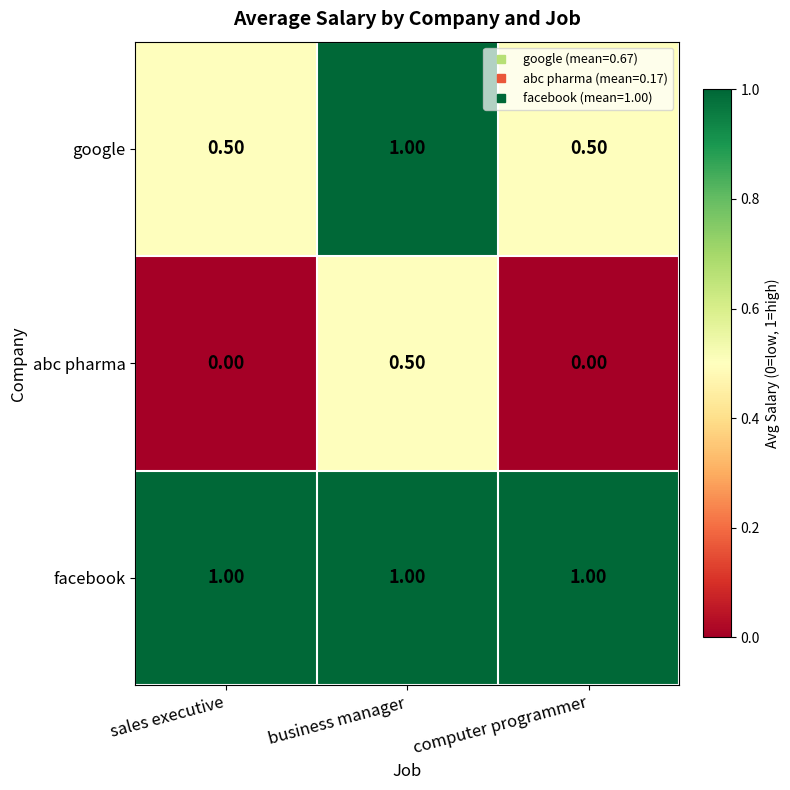

List the series in order of their overall mean, highest first.

facebook, google, abc pharma